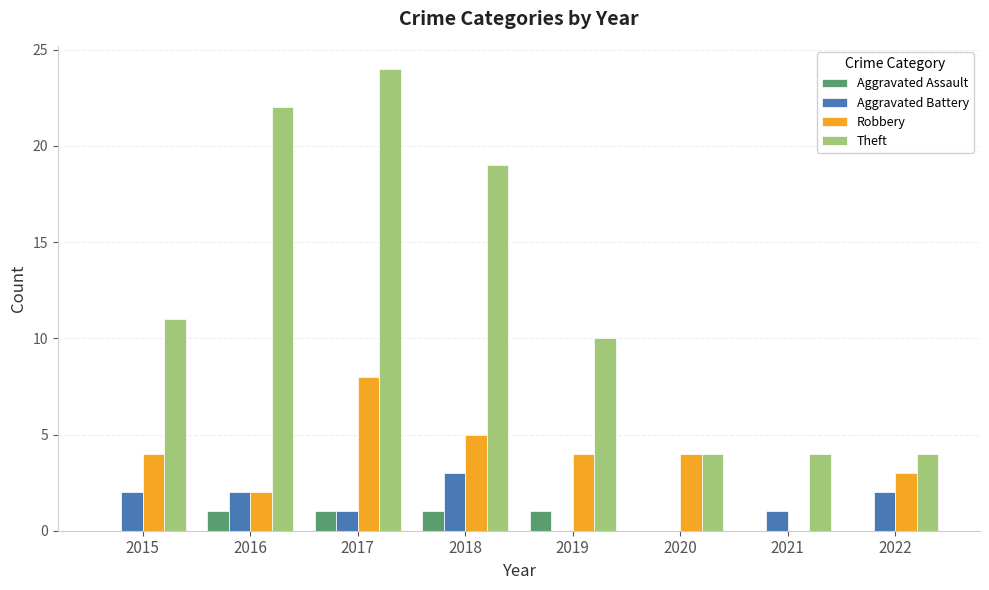

True or false: Aggravated Battery has a value of 2 at 2022.

True